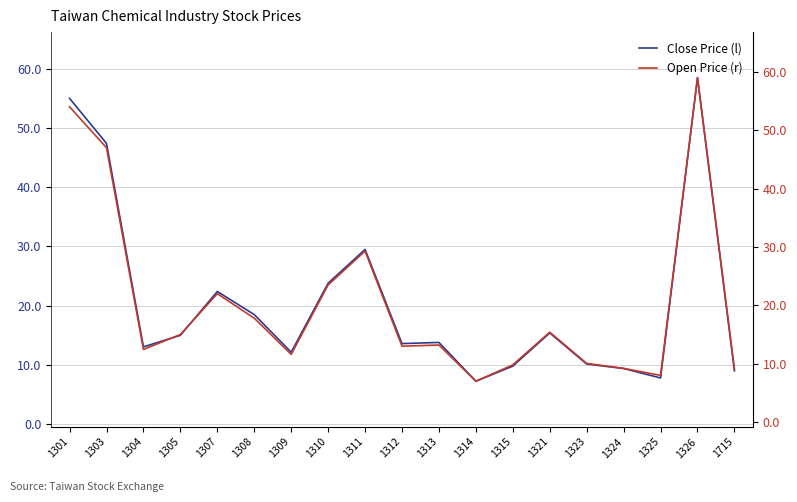

Reading left to right, transcribe all the data shown in this chart.

Close Price (l): 55.0	47.4	13.1	15.0	22.4	18.5	12.2	23.8	29.5	13.6	13.8	7.2	9.8	15.4	10.2	9.4	7.8	58.5	9.0
Open Price (r): 54.0	47.0	12.4	15.0	22.0	17.8	11.6	23.5	29.3	13.0	13.2	7.0	9.8	15.4	10.1	9.2	8.0	59.0	9.1